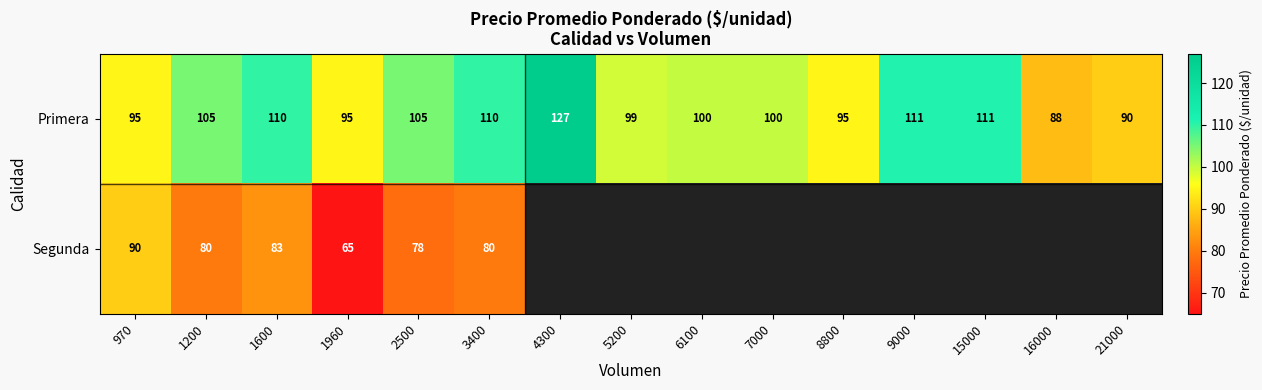

Rank the series at 1600 from highest to lowest value.

Primera, Segunda